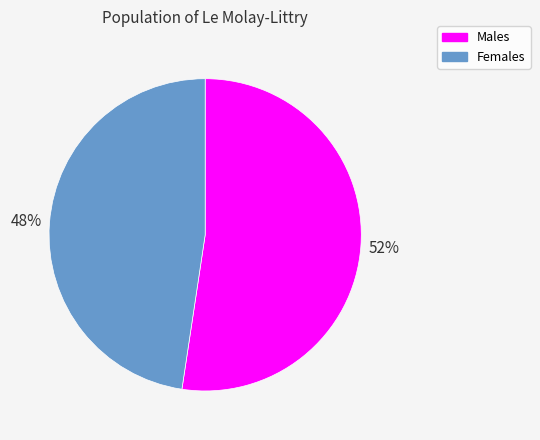

Is there any slice that represents more than half of the pie?

Yes